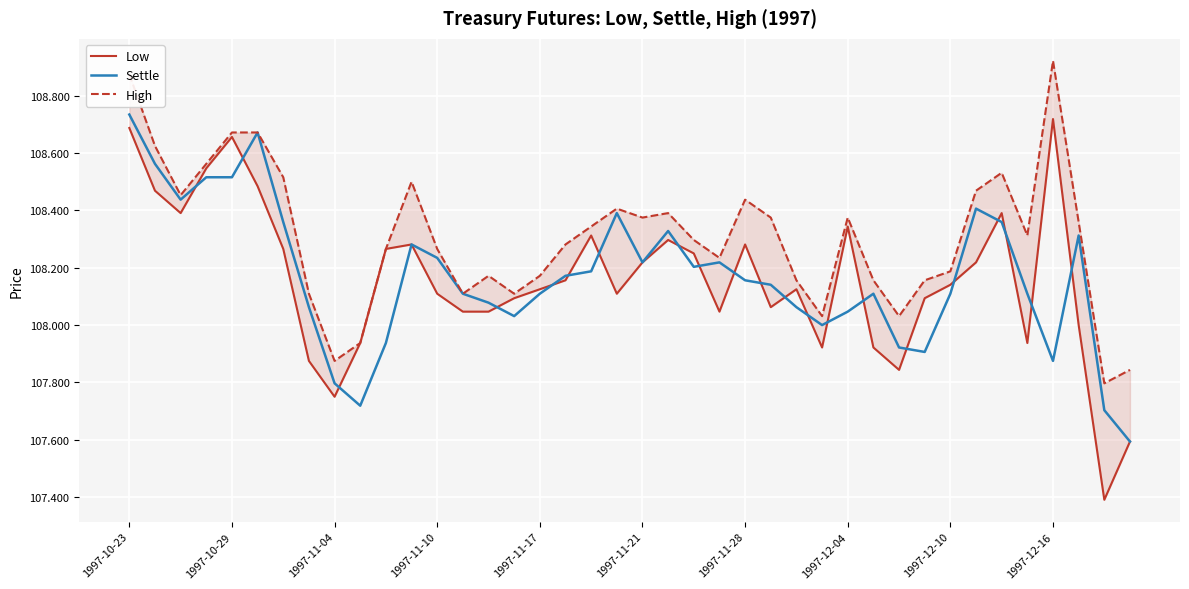

What is the difference between the maximum and minimum values in the Low series?

1.3